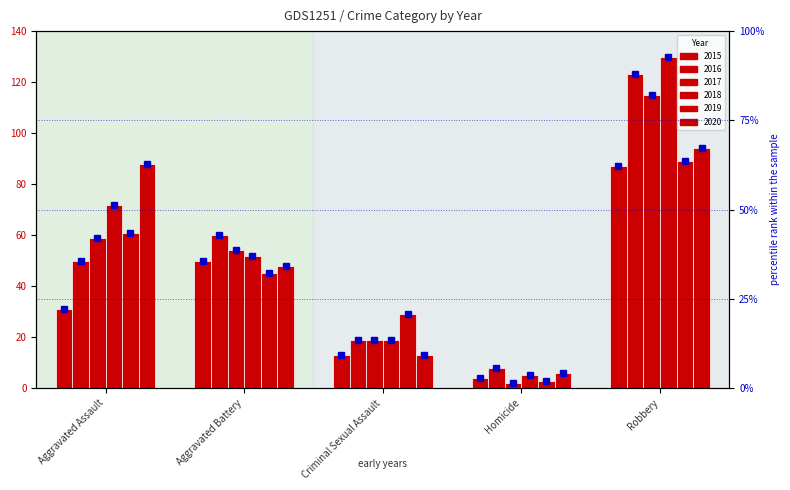

The chart shows a value of 12.6 at Criminal Sexual Assault. True or false?

False